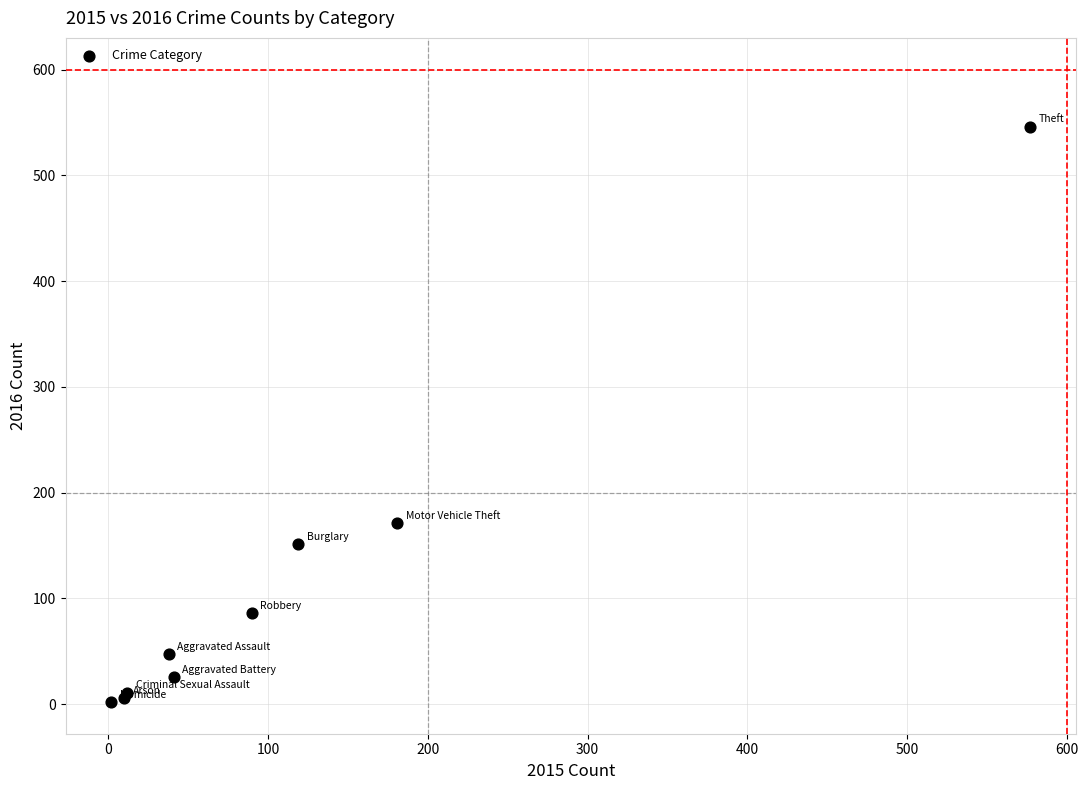

What Y value in the scatter plot is closest to 274?

171